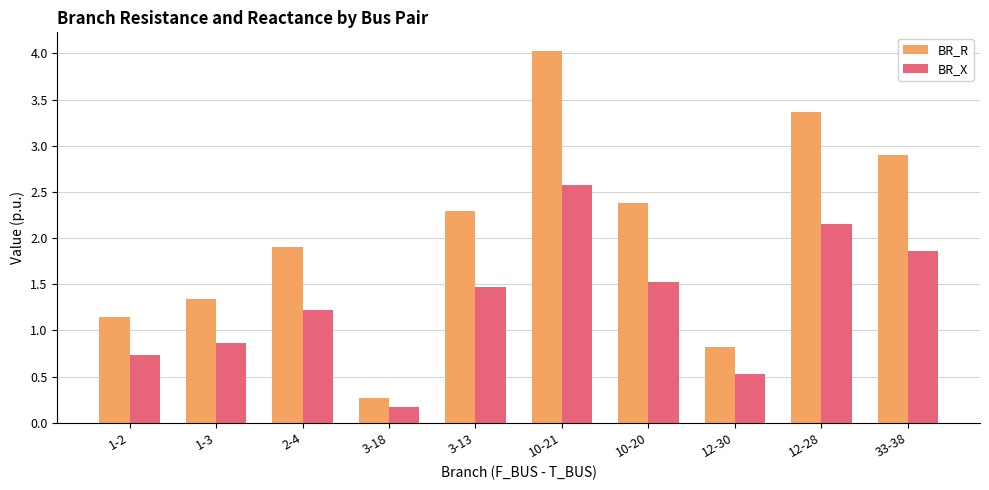

True or false: BR_X has a value of 0.9 at 1-3.

True